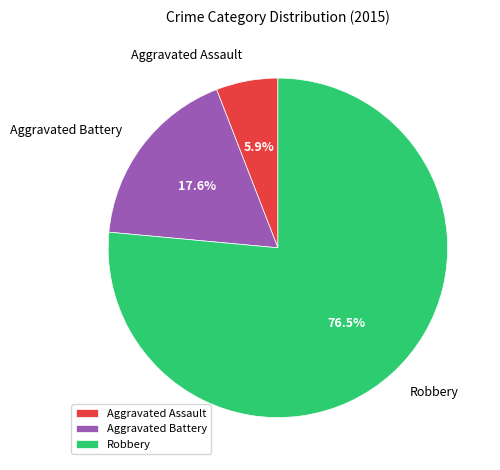

To the nearest percent, what percentage of the pie is Aggravated Assault?

6%